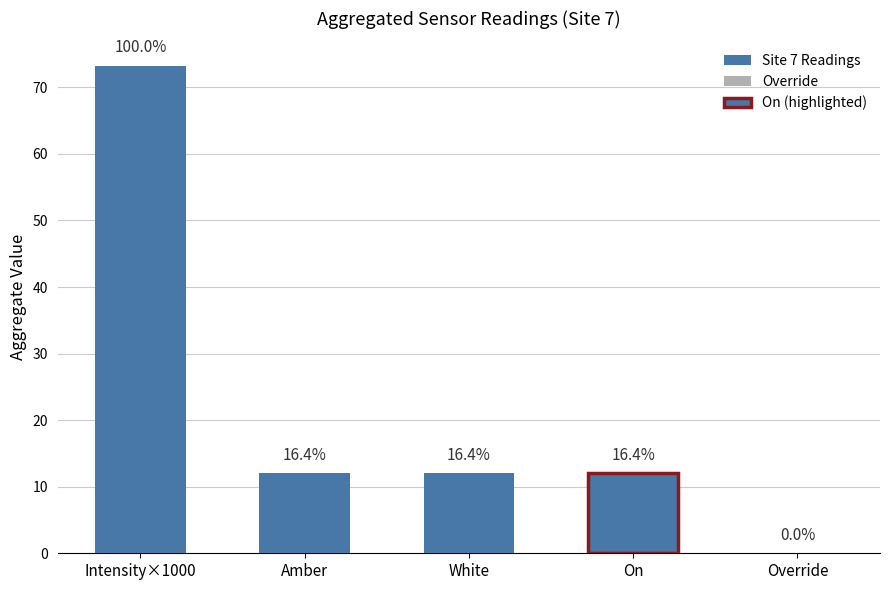

What is the label of the 1st bar from the left?

Intensity×1000